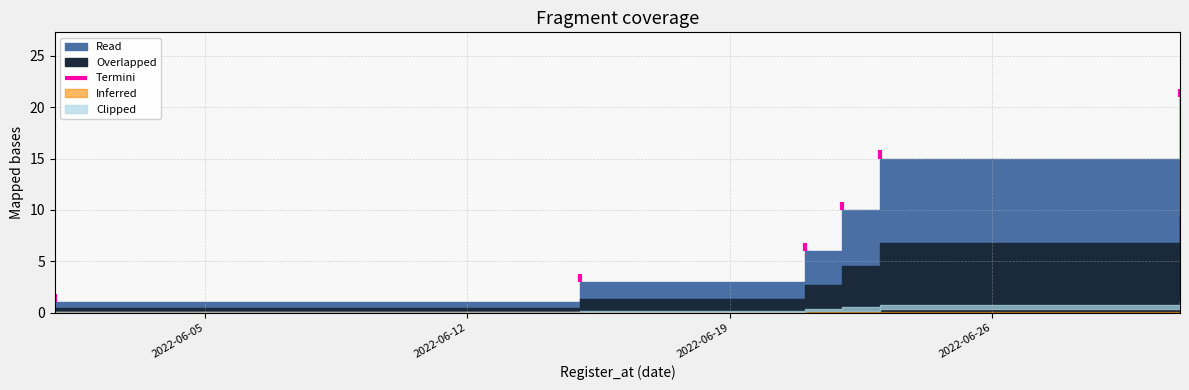

How many lines are shown in the chart?

1